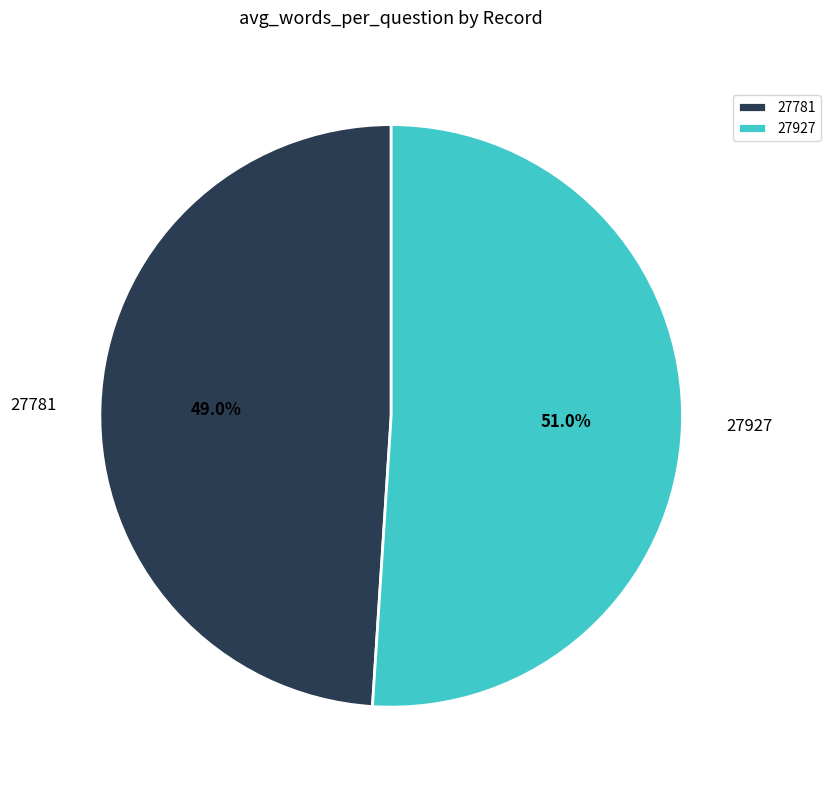

Does 27927 account for over 50% of the chart?

Yes